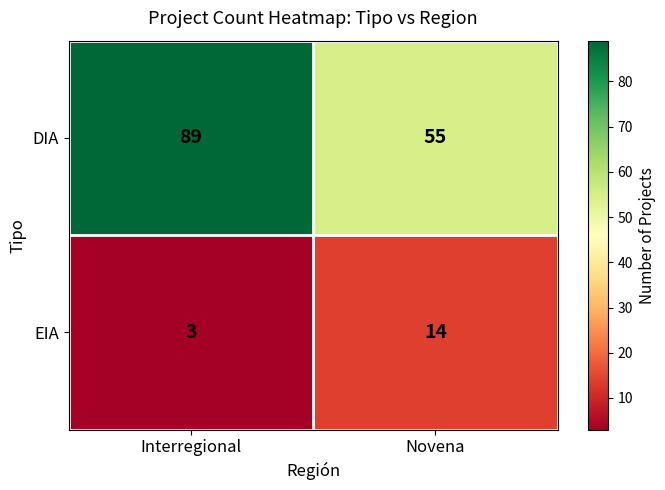

True or false: EIA has a value of 19 at Novena.

False